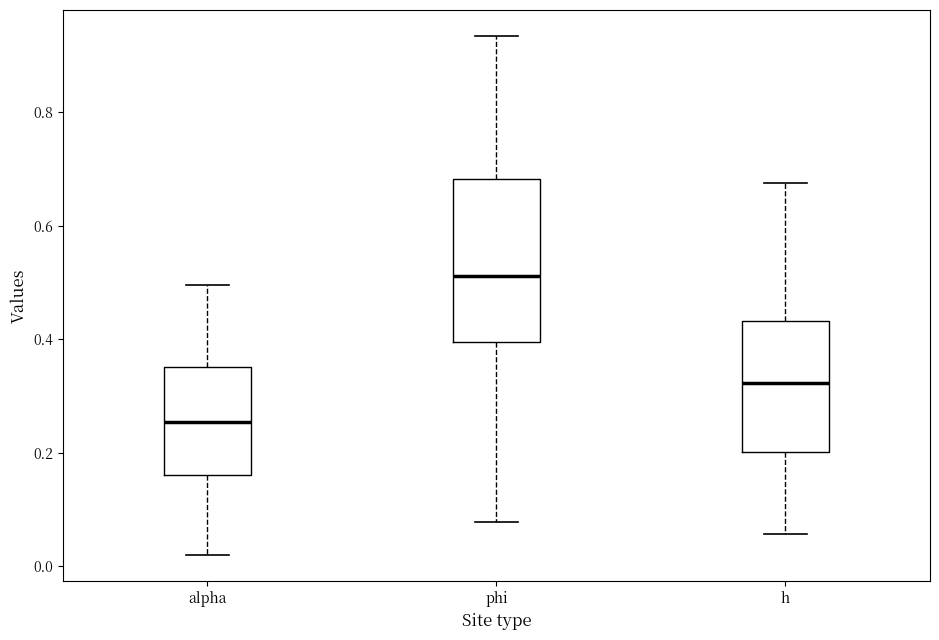

Which box is the tallest, from its lower edge to its upper edge?

phi